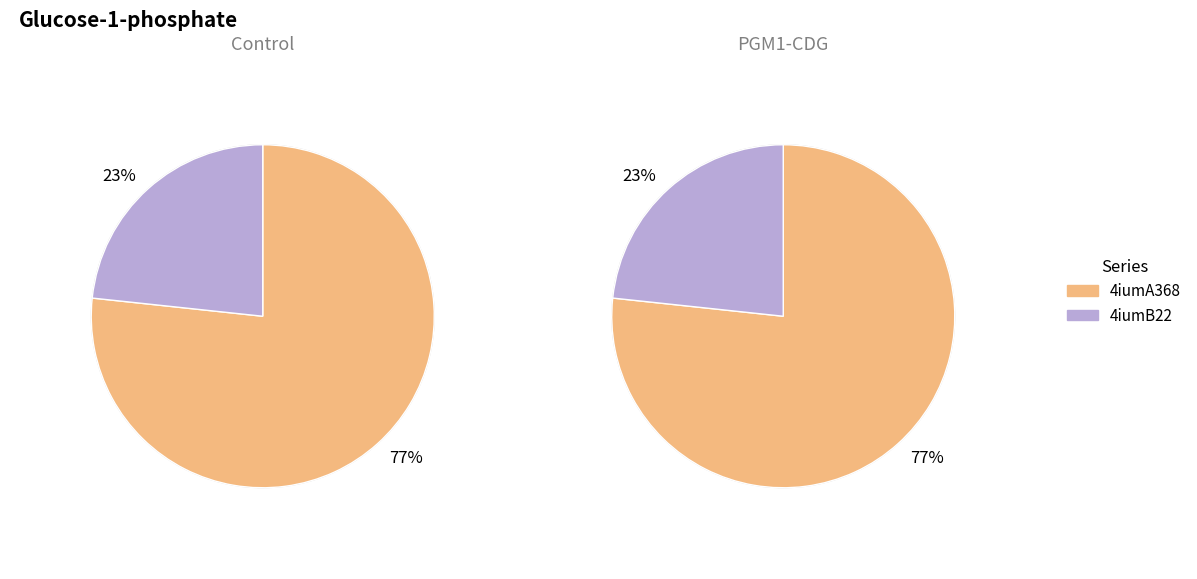

What is the ratio of the value at 4iumB22 to the value at 4iumA368?

0.3